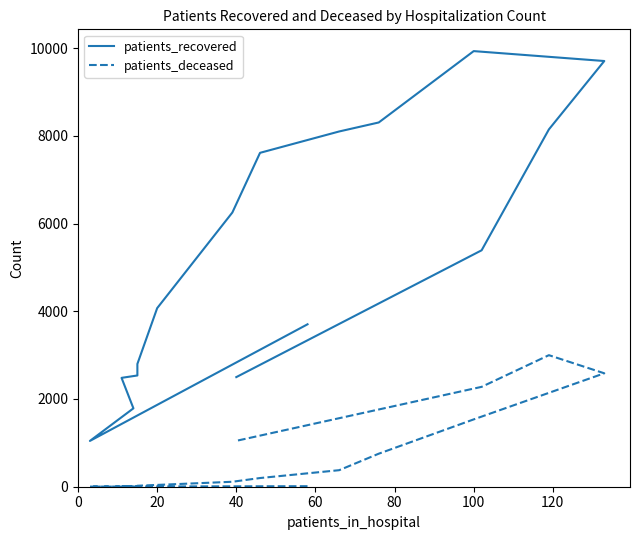

True or false: patients_recovered and patients_deceased cross at least once.

False